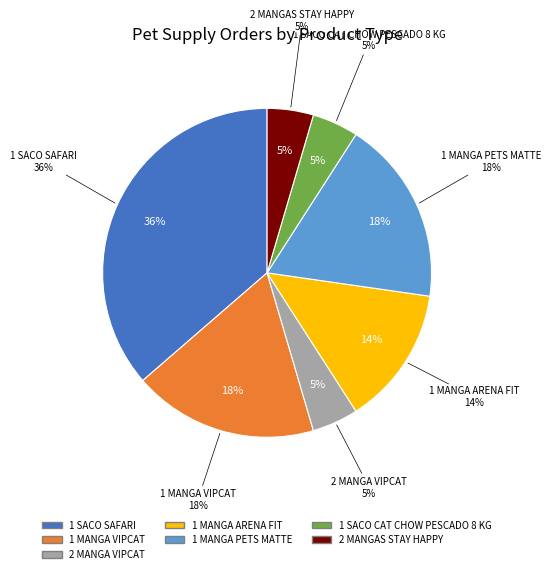

Approximately how many times larger is the value at 2 MANGA VIPCAT compared to 1 SACO SAFARI?

0.1